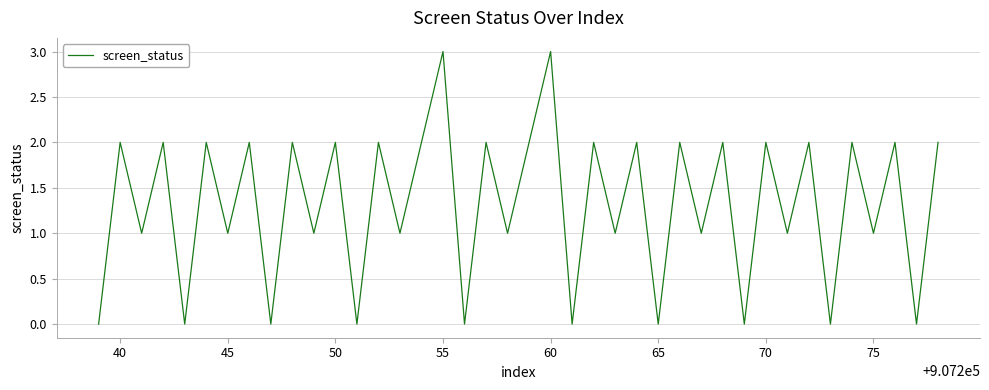

True or false: the data has more than 2 interior local peaks.

True